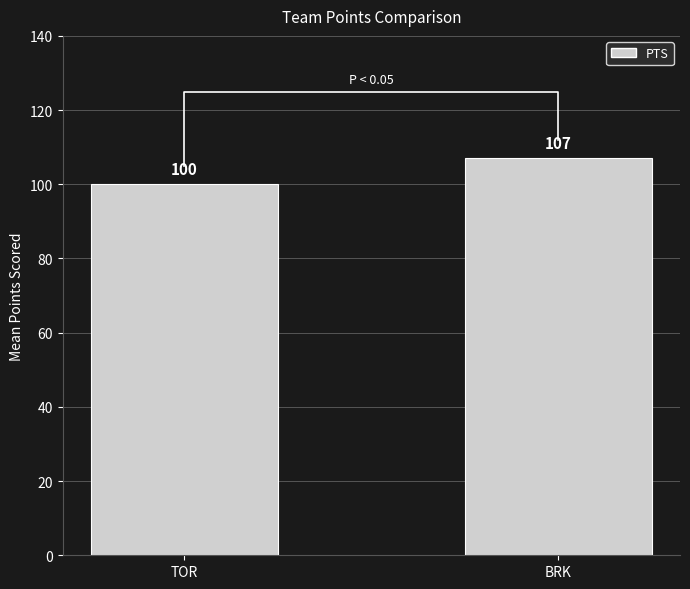

What is the change in value from TOR to BRK?

+7